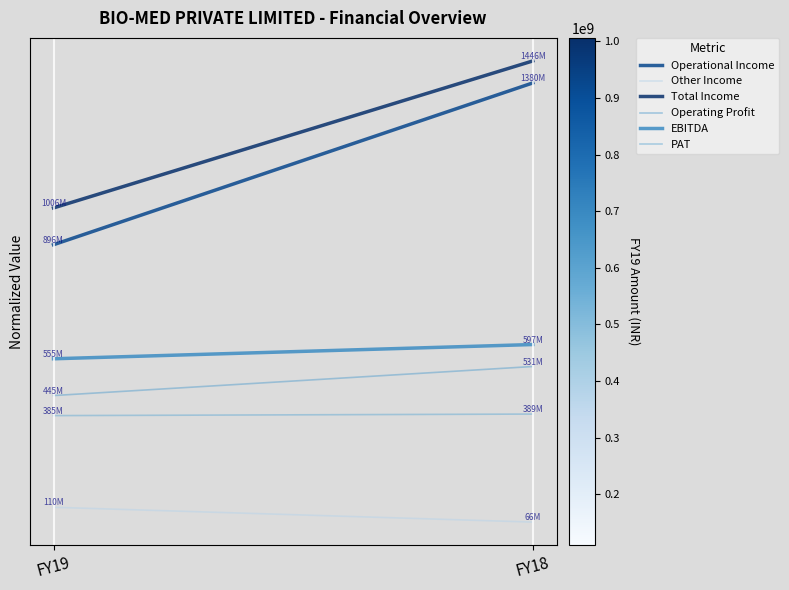

How many data points does each series have?

2